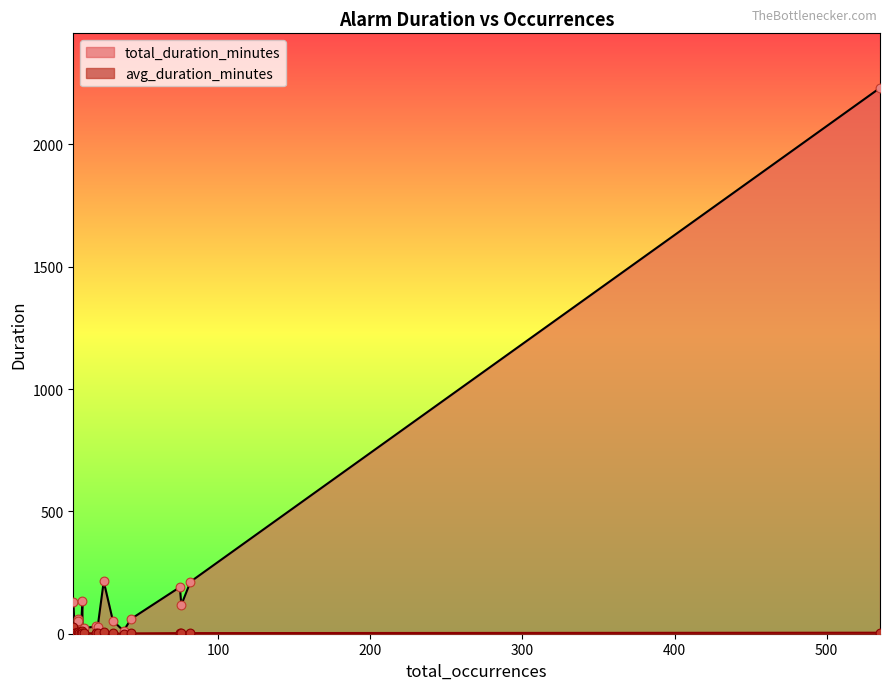

What are all the series names shown in the legend?

total_duration_minutes, avg_duration_minutes